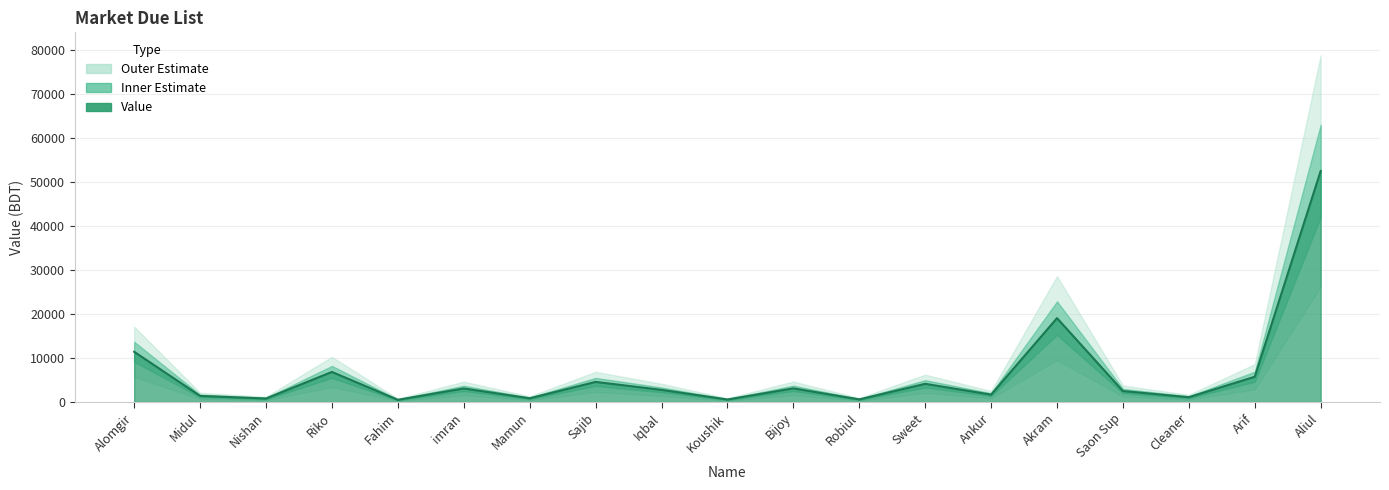

Which category has the lowest value across all series?

Fahim